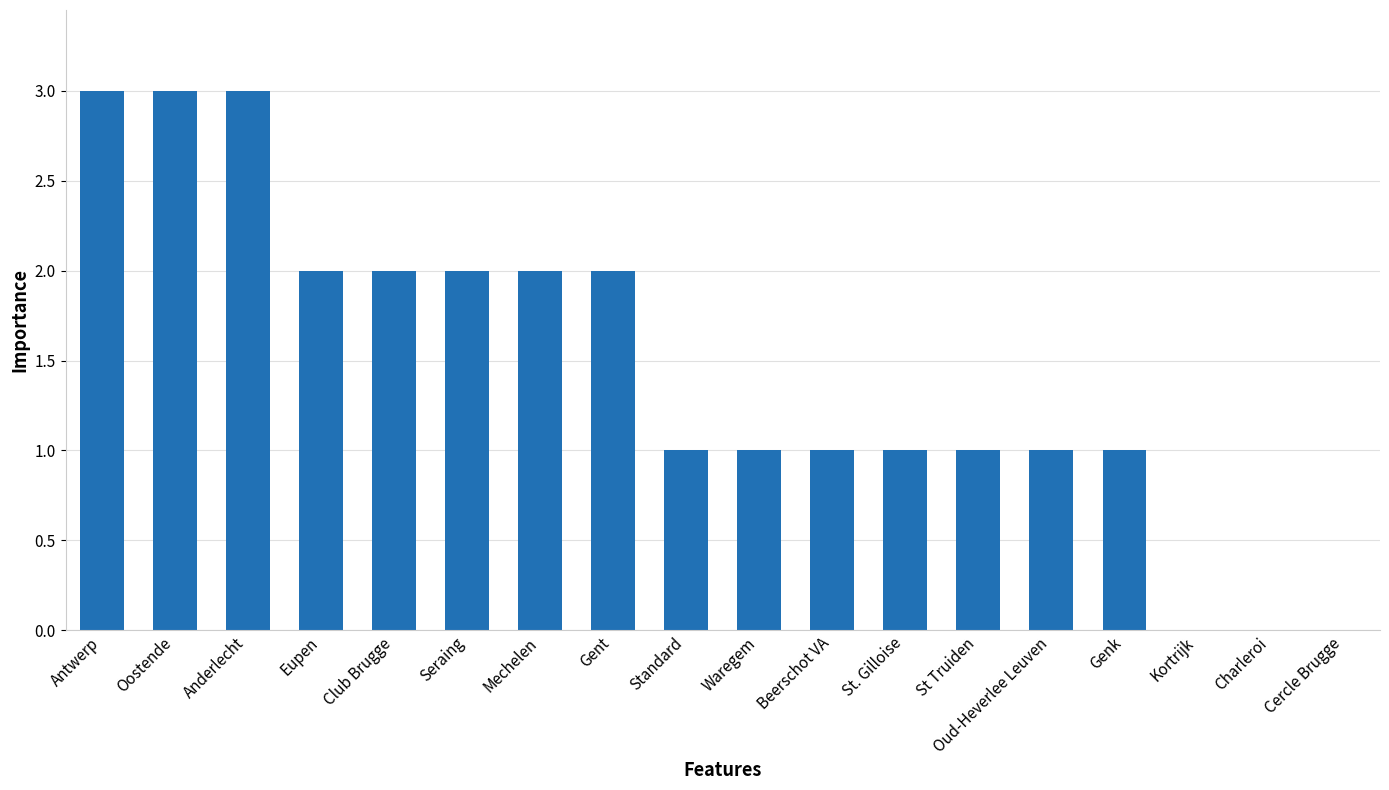

The value at Mechelen is 2. True or false?

True